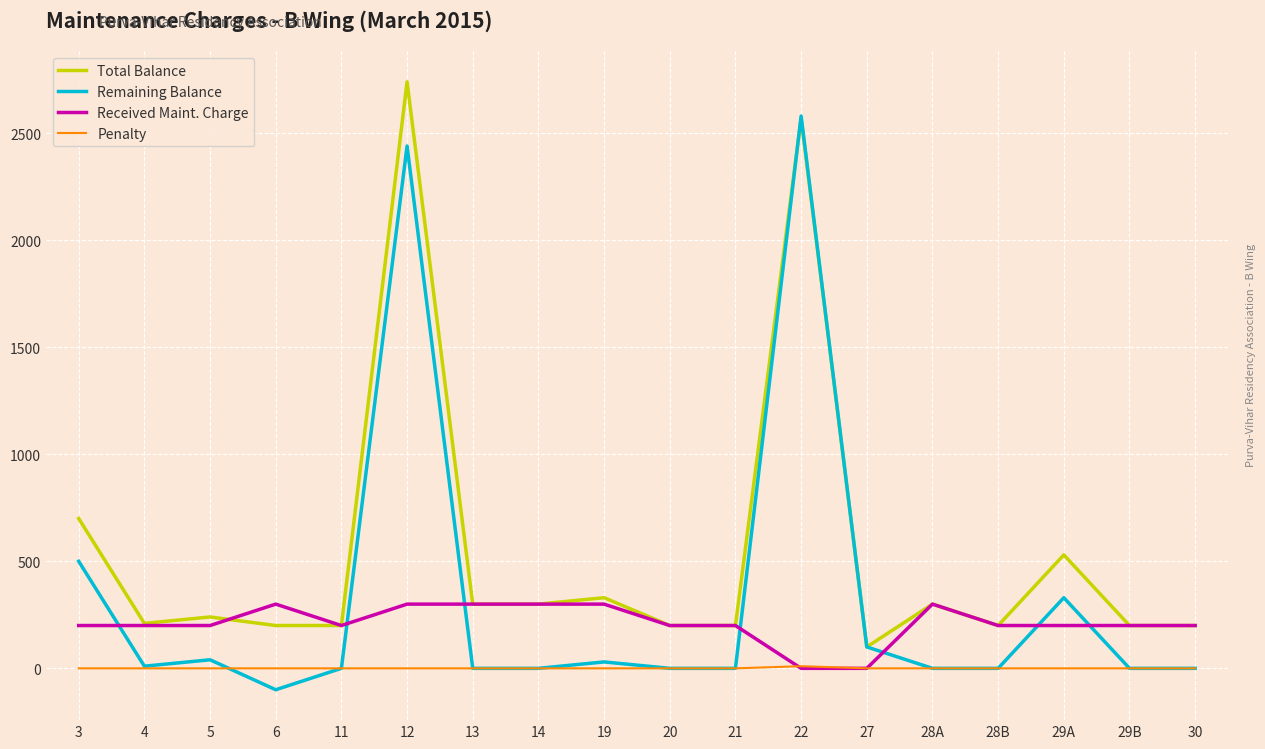

Does the chart display data point markers on the line(s)?

No